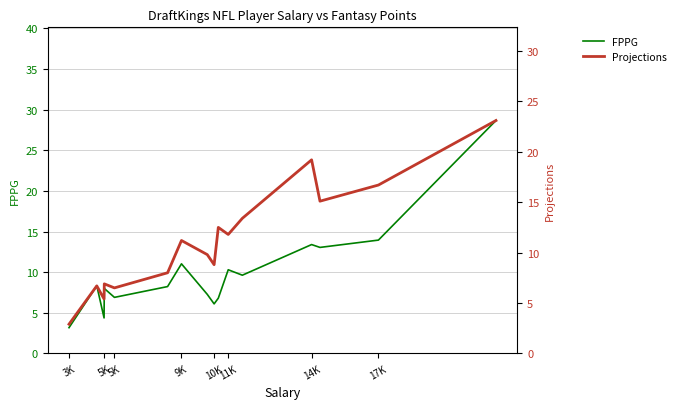

How many lines are shown in the chart?

2